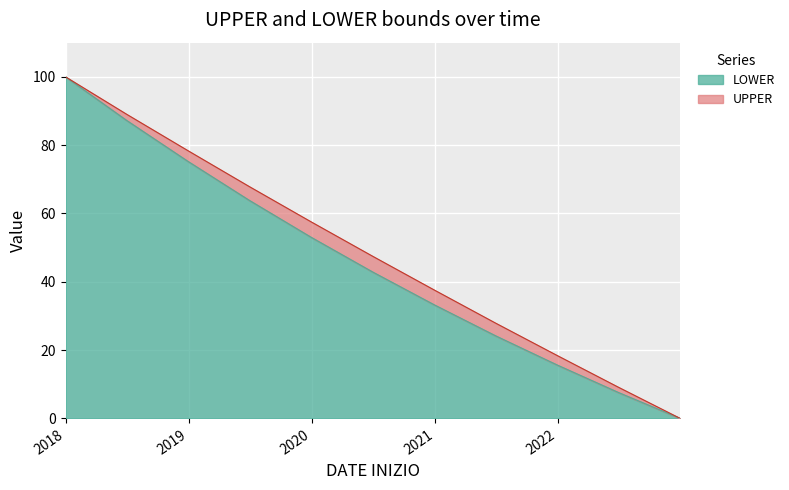

What is the label of the 5th point from the right?

2020-12-30